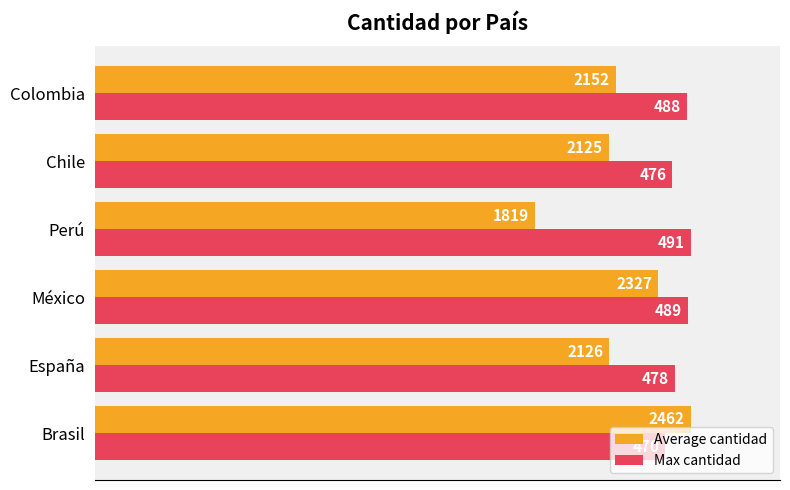

Which series has the largest range (max minus min)?

Average cantidad